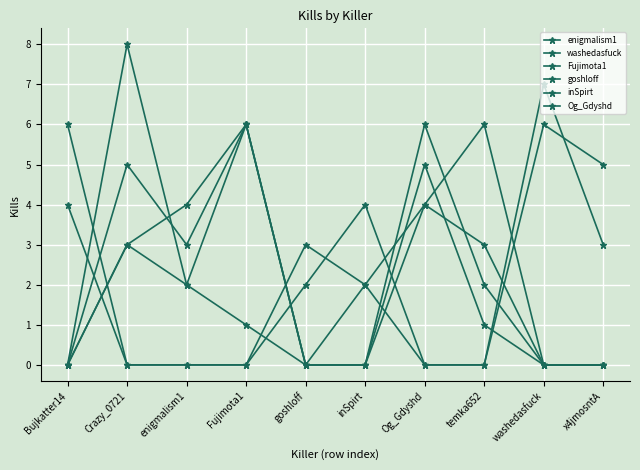

Reading left to right, extract all data points from this chart.

enigmalism1: Bujkatter14=0	Crazy_0721=8	enigmalism1=2	Fujimota1=1	goshloff=0	inSpirt=2	Og_Gdyshd=4	temka652=3	washedasfuck=0	x4jmosntA=0
washedasfuck: Bujkatter14=0	Crazy_0721=3	enigmalism1=4	Fujimota1=6	goshloff=0	inSpirt=0	Og_Gdyshd=5	temka652=1	washedasfuck=0	x4jmosntA=0
Fujimota1: Bujkatter14=4	Crazy_0721=0	enigmalism1=0	Fujimota1=0	goshloff=2	inSpirt=4	Og_Gdyshd=0	temka652=0	washedasfuck=6	x4jmosntA=5
goshloff: Bujkatter14=0	Crazy_0721=5	enigmalism1=3	Fujimota1=6	goshloff=0	inSpirt=0	Og_Gdyshd=6	temka652=2	washedasfuck=0	x4jmosntA=0
inSpirt: Bujkatter14=0	Crazy_0721=3	enigmalism1=2	Fujimota1=6	goshloff=0	inSpirt=0	Og_Gdyshd=4	temka652=6	washedasfuck=0	x4jmosntA=0
Og_Gdyshd: Bujkatter14=6	Crazy_0721=0	enigmalism1=0	Fujimota1=0	goshloff=3	inSpirt=2	Og_Gdyshd=0	temka652=0	washedasfuck=7	x4jmosntA=3